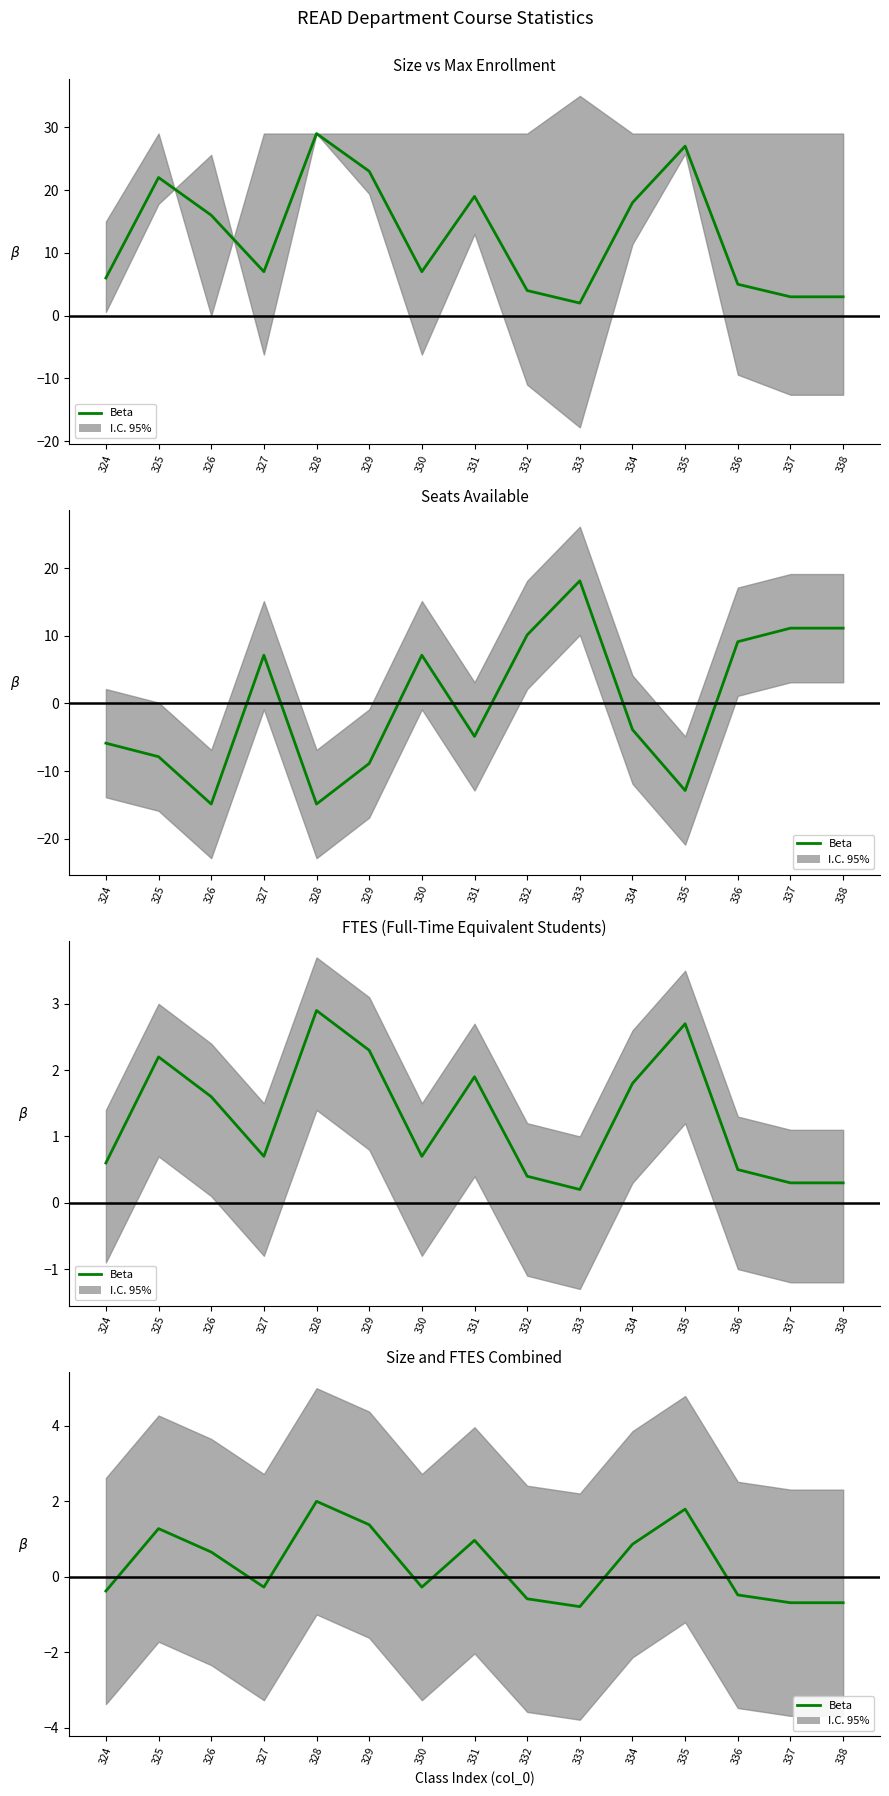

List the labels in order of value, smallest first.

333, 337, 338, 332, 336, 324, 327, 330, 326, 334, 331, 325, 329, 335, 328